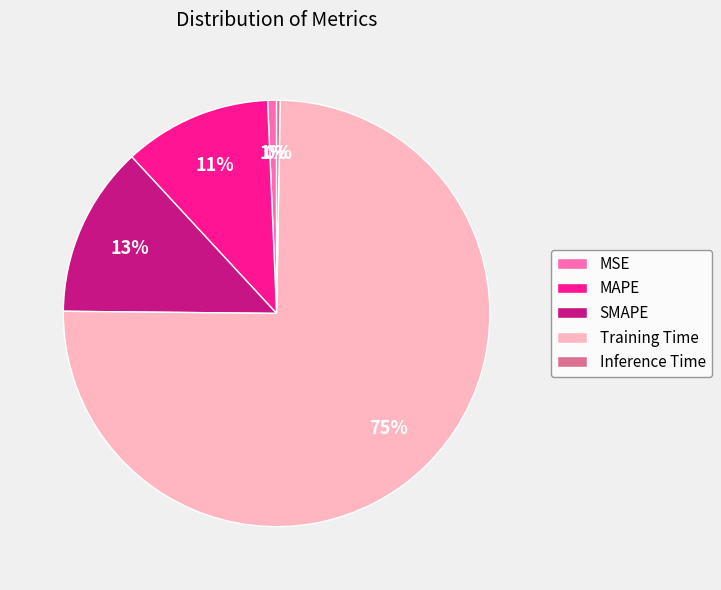

What is the largest slice in the pie chart?

Training Time